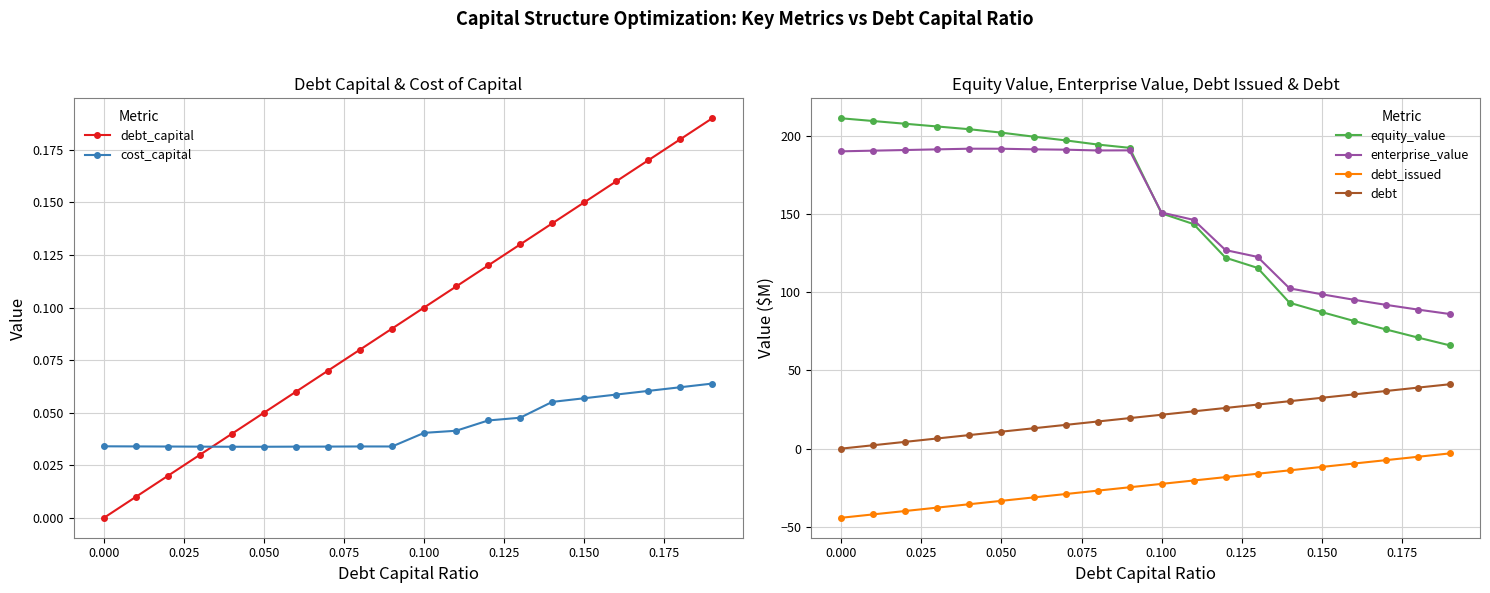

True or false: debt and equity_value intersect in this chart.

False